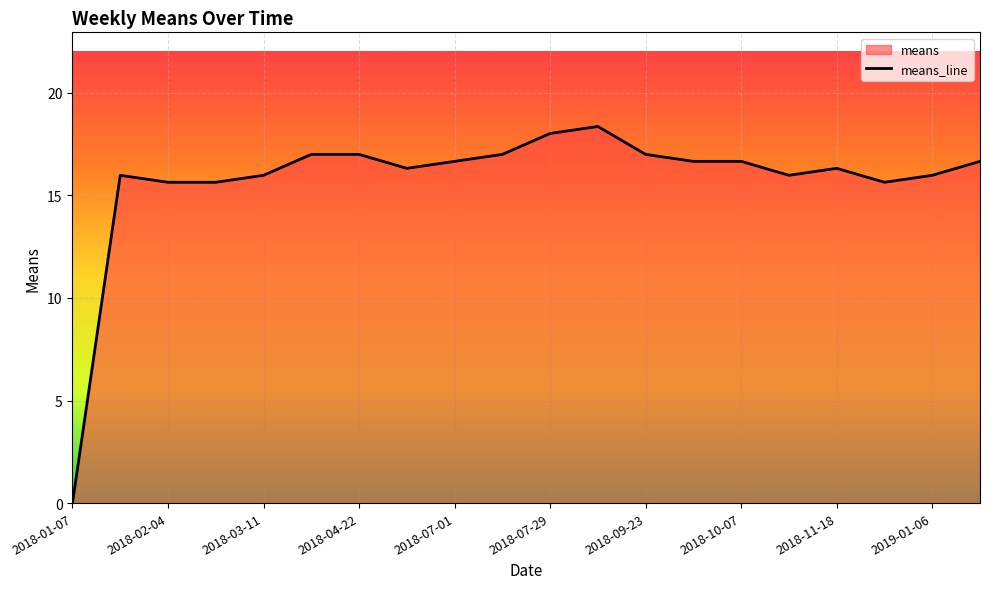

What is the average value?

15.7